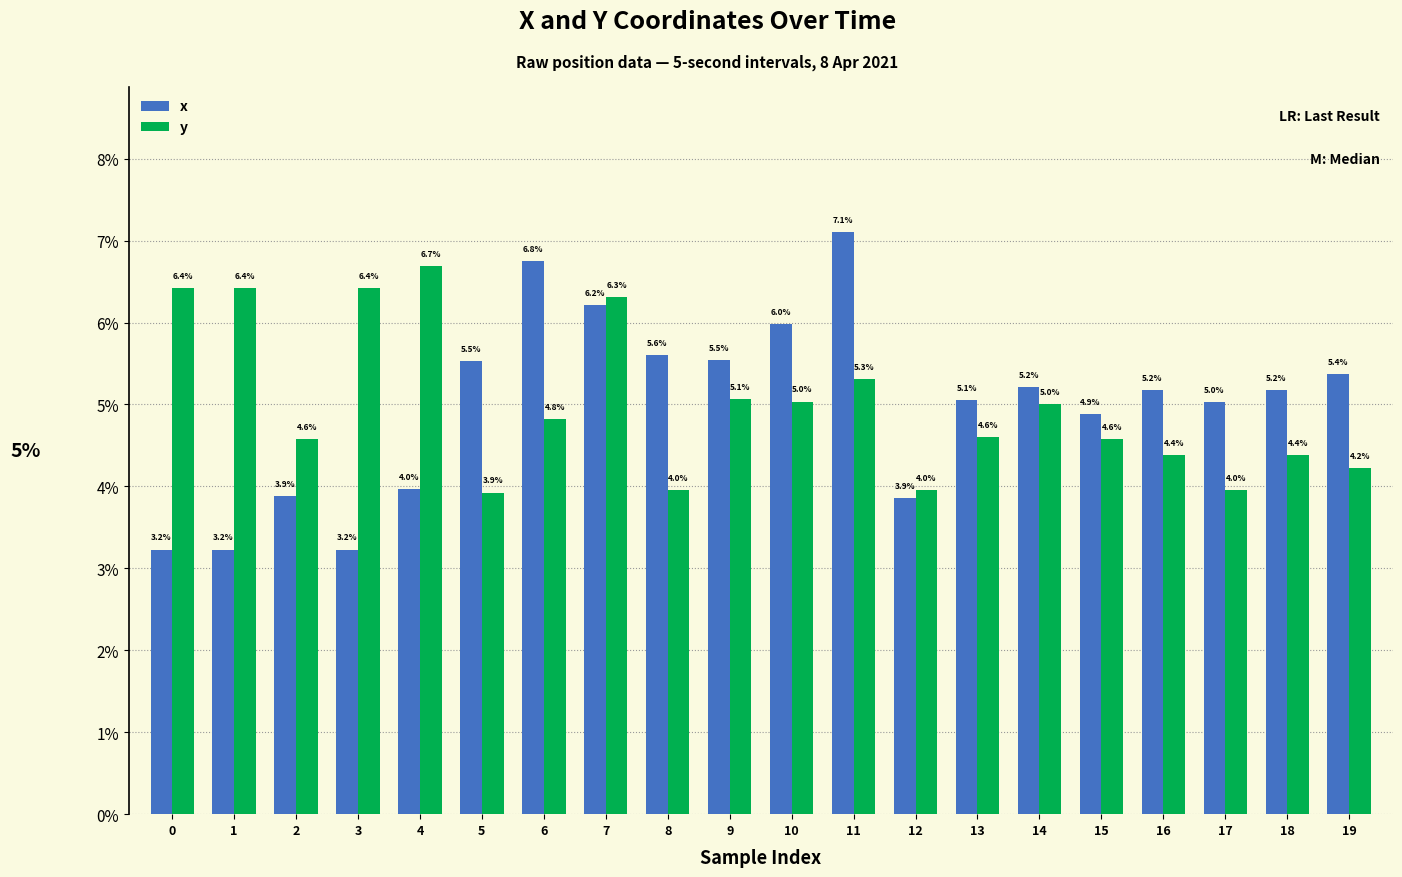

Between 10 and 19, which series saw the biggest shift?

y